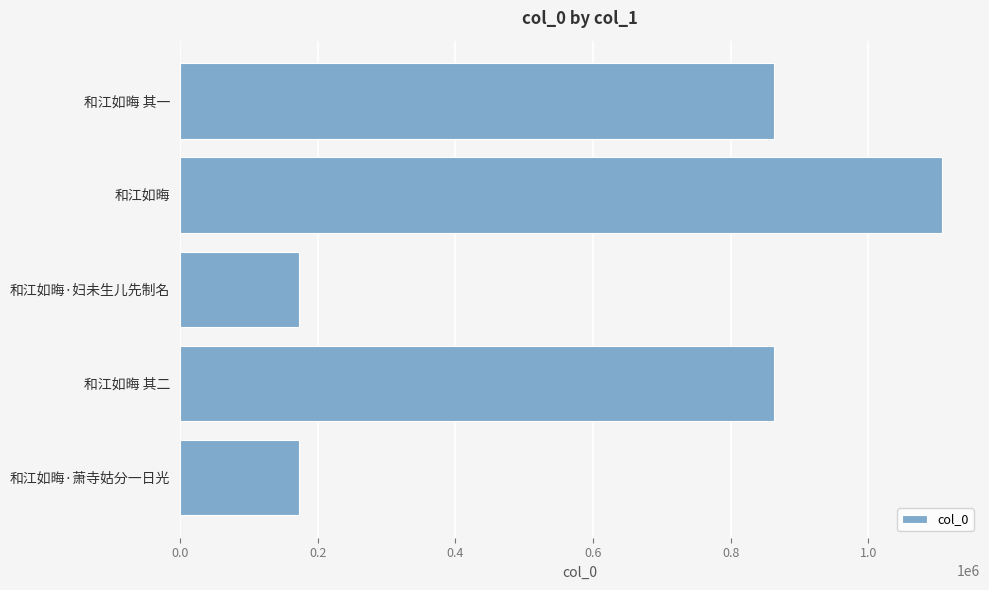

Read the value at 和江如晦 其一.

862820